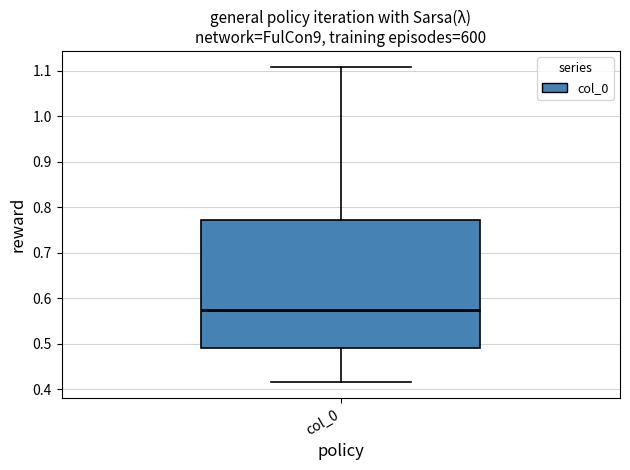

Read this box plot against the y-axis: the position of the median line, the range covered by the box, and the ends of both whiskers. The values are not printed on the chart, so give them approximately, as read against the axis.

median 0.58, box 0.49 to 0.77, whiskers 0.42 to 1.11